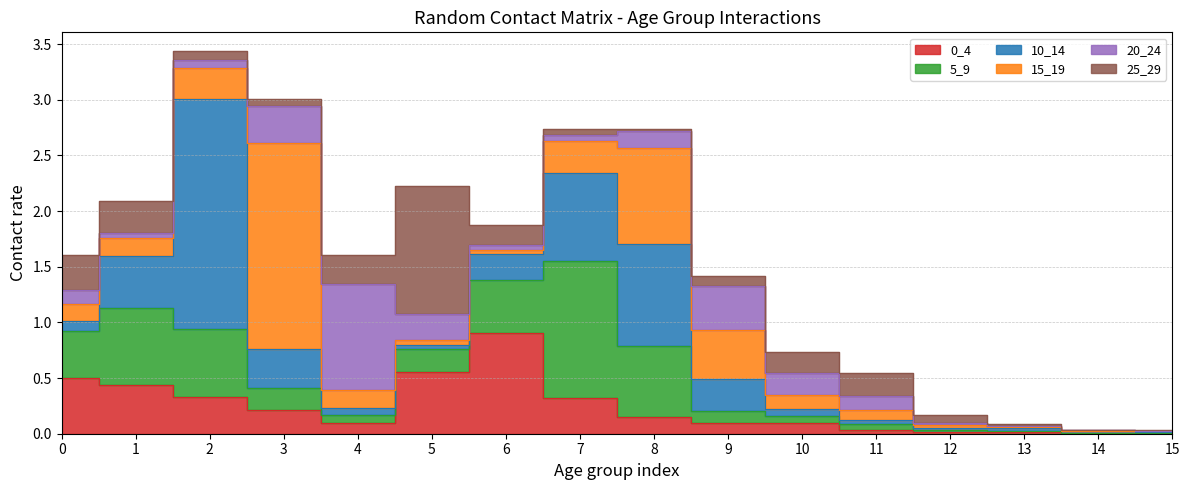

How many interior local peaks does the 0_4 series have?

1